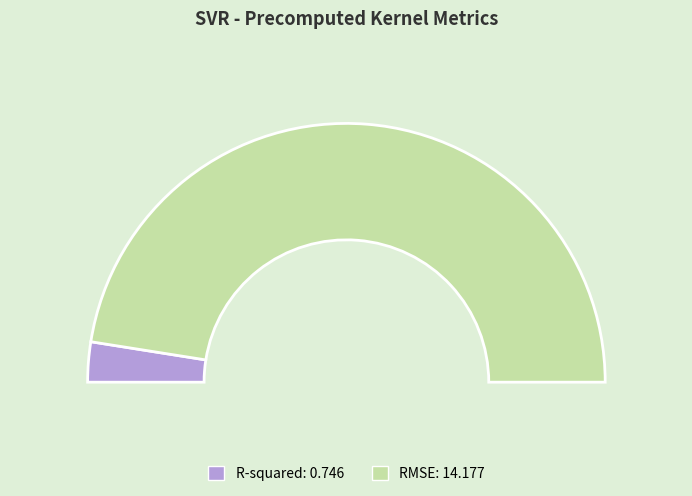

Is there any slice that represents more than half of the pie?

Yes